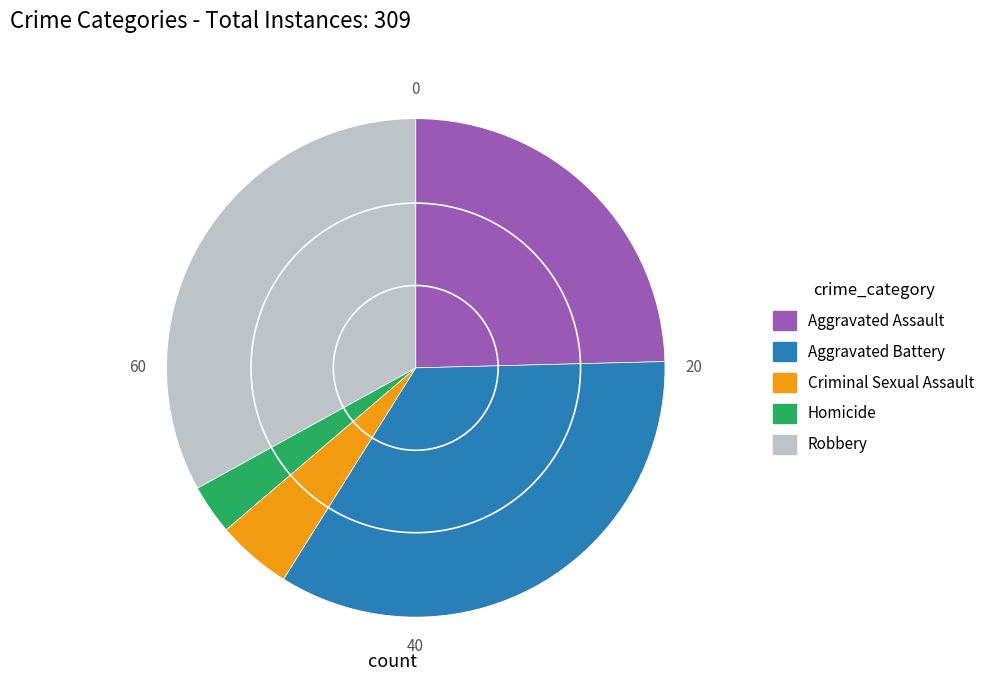

Rank the categories by value from lowest to highest.

Homicide, Criminal Sexual Assault, Aggravated Assault, Robbery, Aggravated Battery